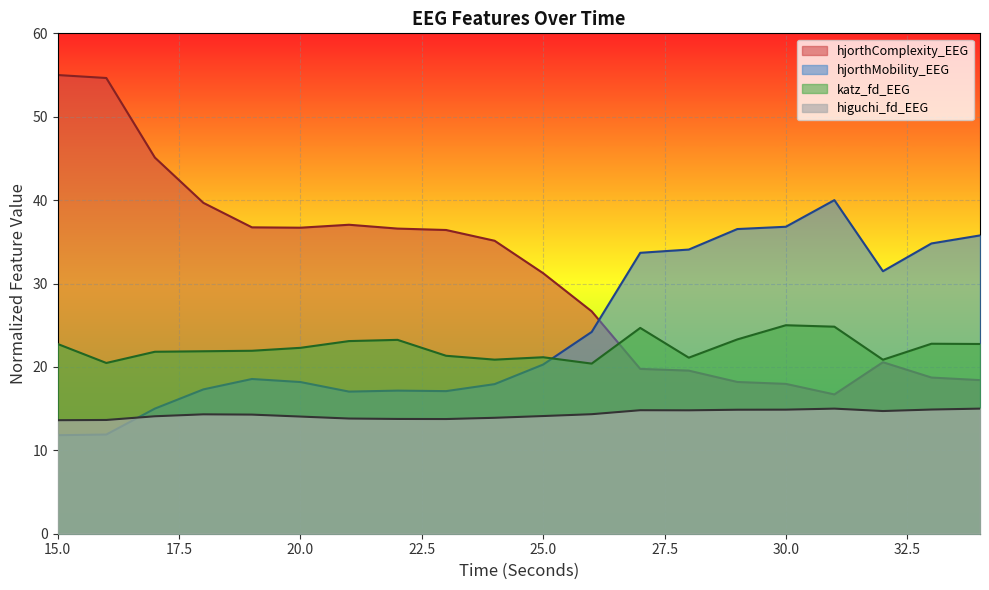

At which category does the chart reach its peak across all series?

15